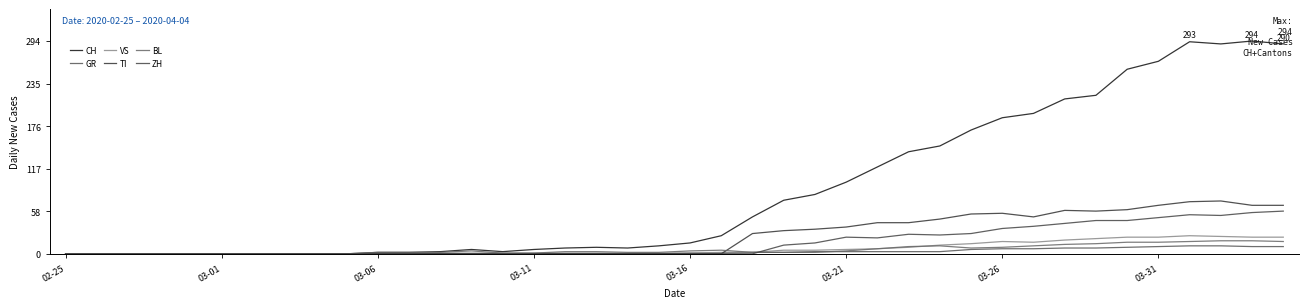

True or false: ZH and GR cross at least once.

True